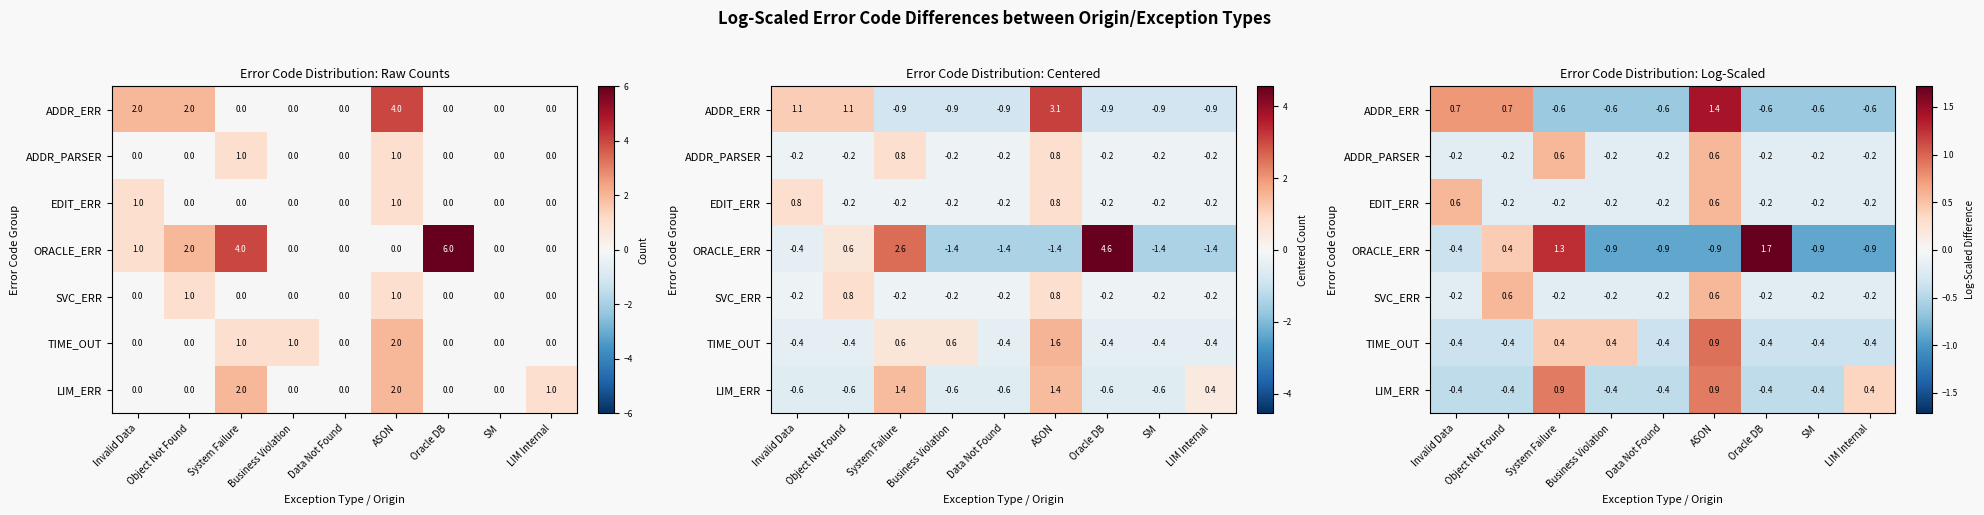

How many categories are shown in the chart?

9